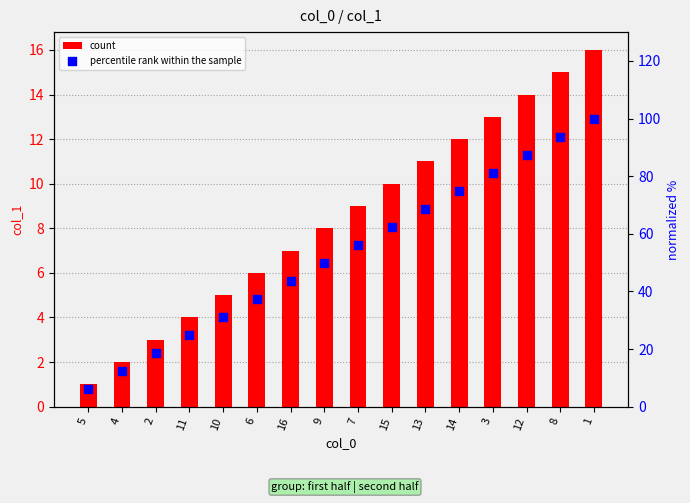

Is the value of col_1 at 1 greater than the value of col_1 (normalized %) at 12?

No